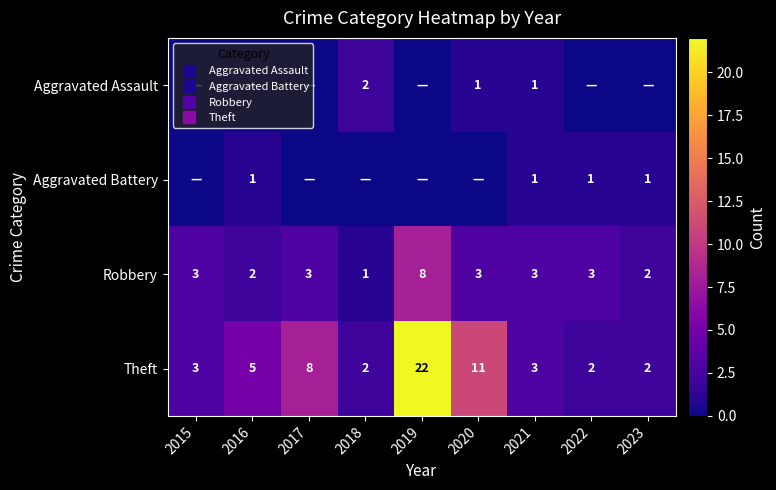

Is it true that Aggravated Assault equals 4 at 2018?

False